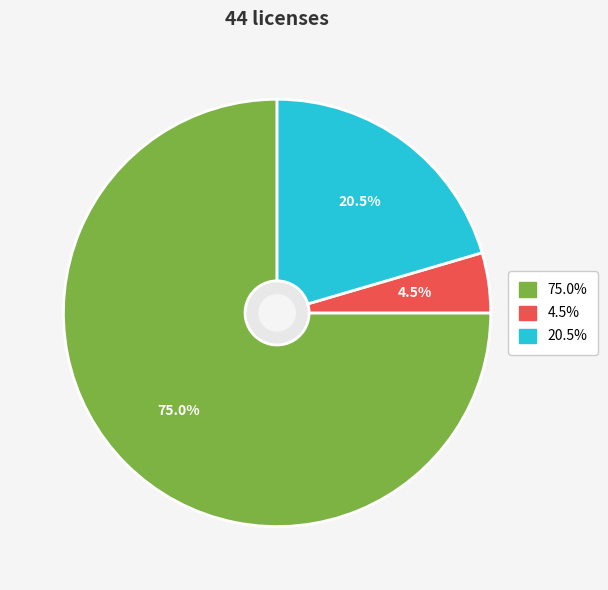

Does any single category account for the majority?

Yes